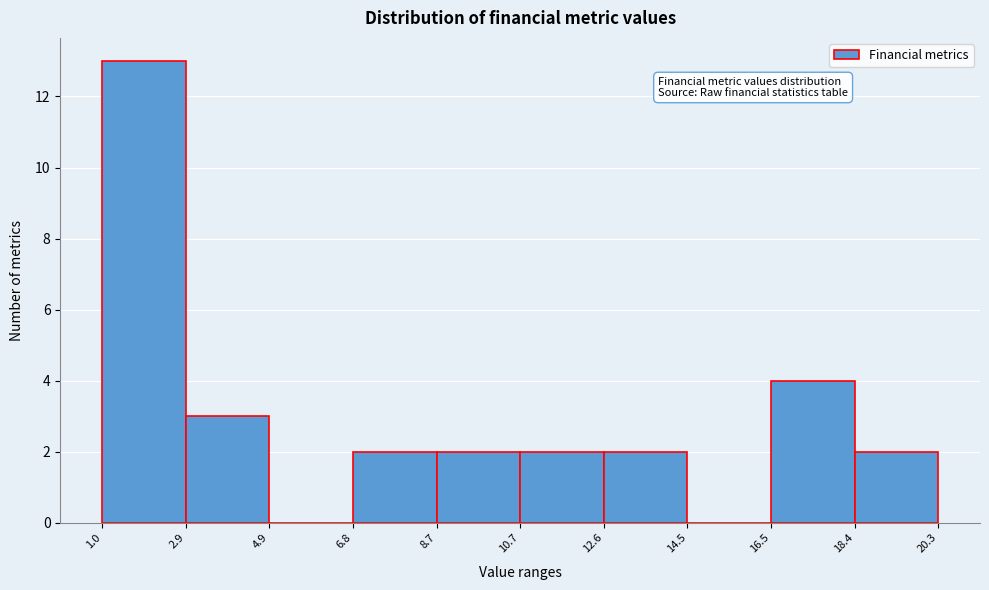

Which range on the x-axis has the tallest bar?

1.0 to 2.9